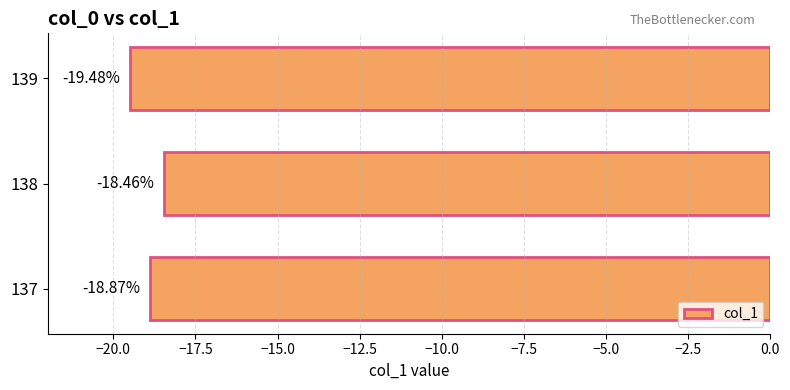

What is the difference between the maximum and minimum values?

1.0